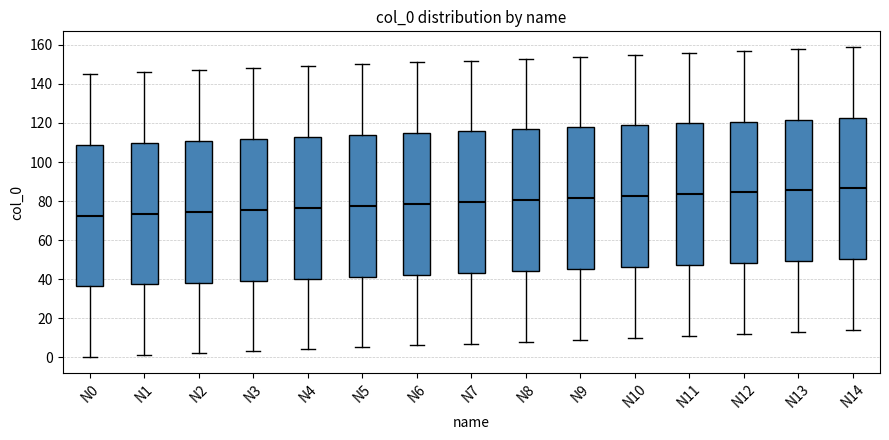

Reading left to right, read every box against the y-axis: the position of its median line, the range the box covers, and the ends of its whiskers. The values are not printed on the chart, so give them approximately, as read against the axis.

N0: median 72, box 36 to 108, whiskers 0 to 146
N1: median 74, box 38 to 110, whiskers 2 to 146
N2: median 74, box 38 to 110, whiskers 2 to 148
N3: median 76, box 40 to 112, whiskers 4 to 148
N4: median 76, box 40 to 112, whiskers 4 to 150
N5: median 78, box 42 to 114, whiskers 6 to 150
N6: median 78, box 42 to 114, whiskers 6 to 152
N7: median 80, box 44 to 116, whiskers 8 to 152
N8: median 80, box 44 to 116, whiskers 8 to 154
N9: median 82, box 46 to 118, whiskers 10 to 154
N10: median 82, box 46 to 118, whiskers 10 to 156
N11: median 84, box 48 to 120, whiskers 12 to 156
N12: median 84, box 48 to 120, whiskers 12 to 158
N13: median 86, box 50 to 122, whiskers 14 to 158
N14: median 86, box 50 to 122, whiskers 14 to 160